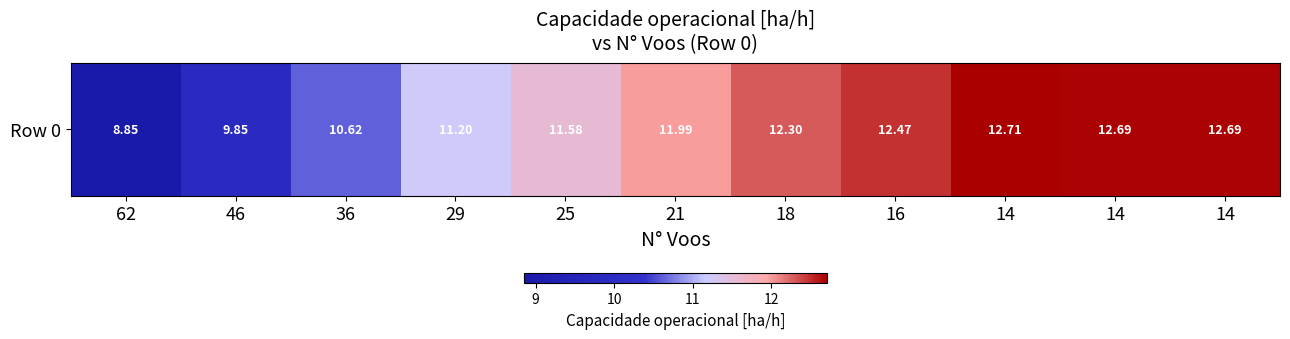

True or false: the data shows 12.0 at 21.

True